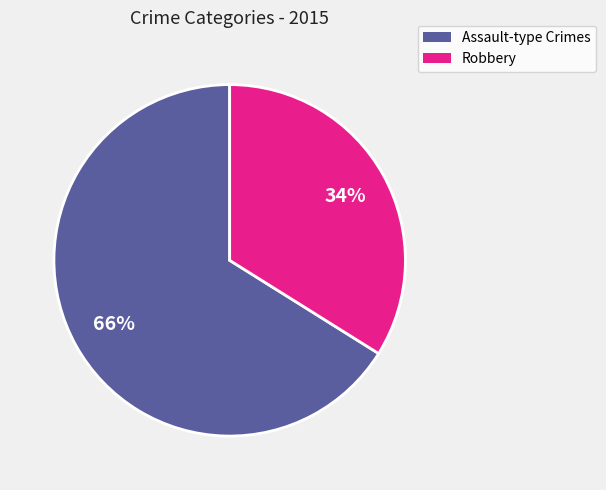

To the nearest percent, what is the difference between the largest and smallest slice percentages?

32%